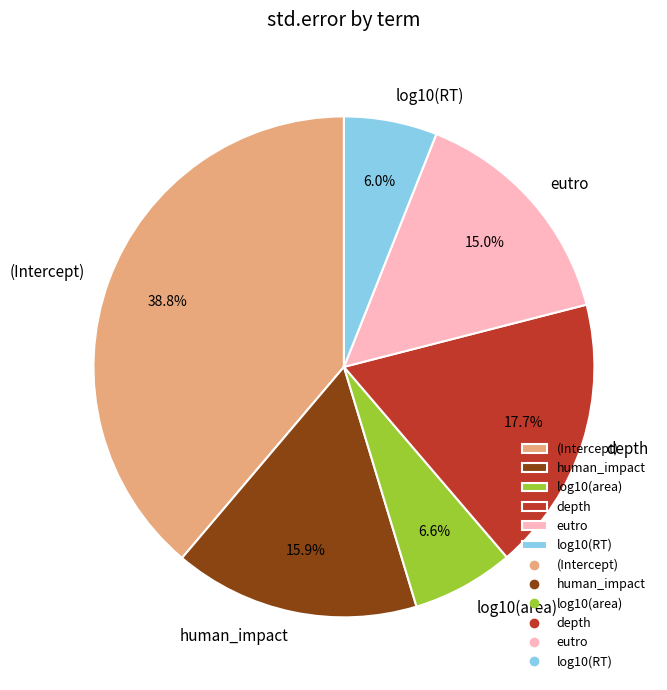

Rank the categories by value from lowest to highest.

log10(RT), log10(area), eutro, human_impact, depth, (Intercept)